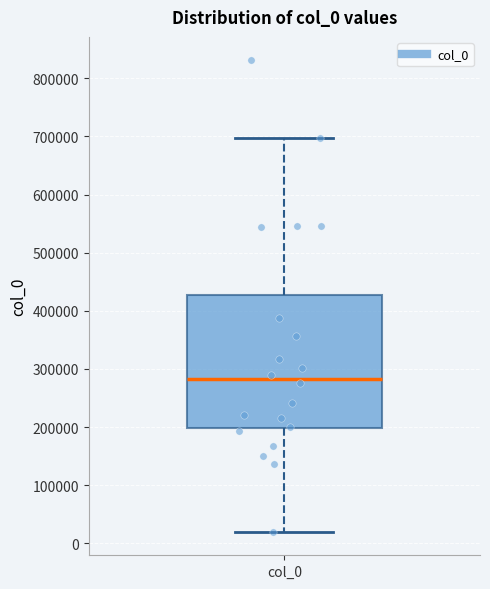

Read this box plot against the y-axis: the position of the median line, the range covered by the box, and the ends of both whiskers. The values are not printed on the chart, so give them approximately, as read against the axis.

median 280000, box 200000 to 430000, whiskers 20000 to 700000